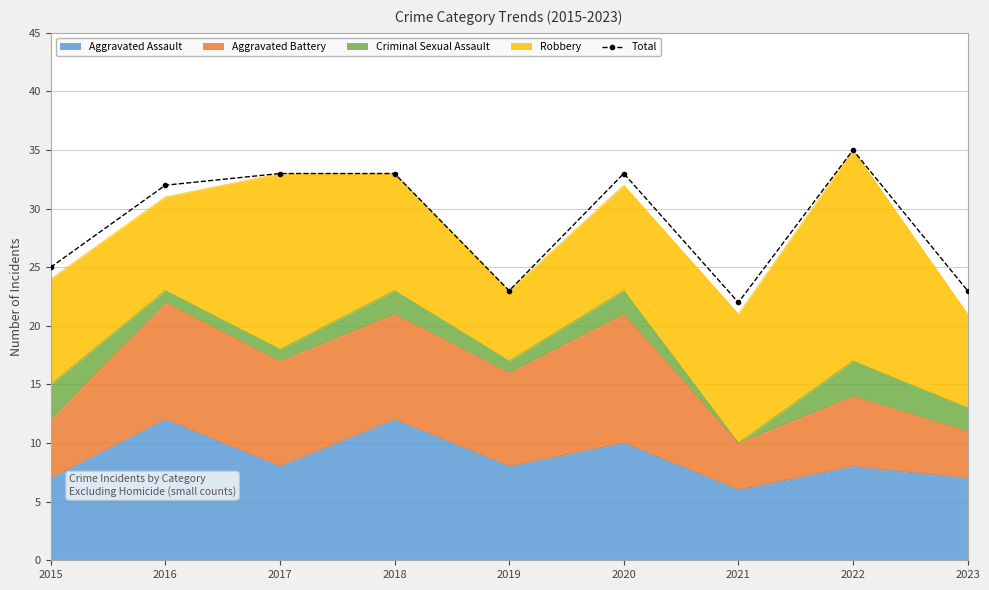

What is the maximum value shown in the chart?

35